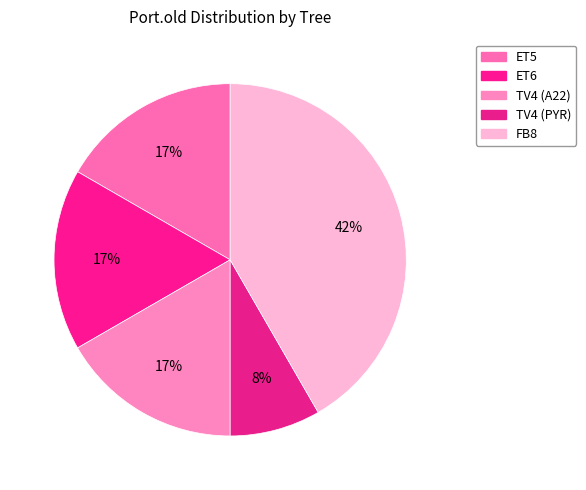

Count the number of slices in the pie.

5